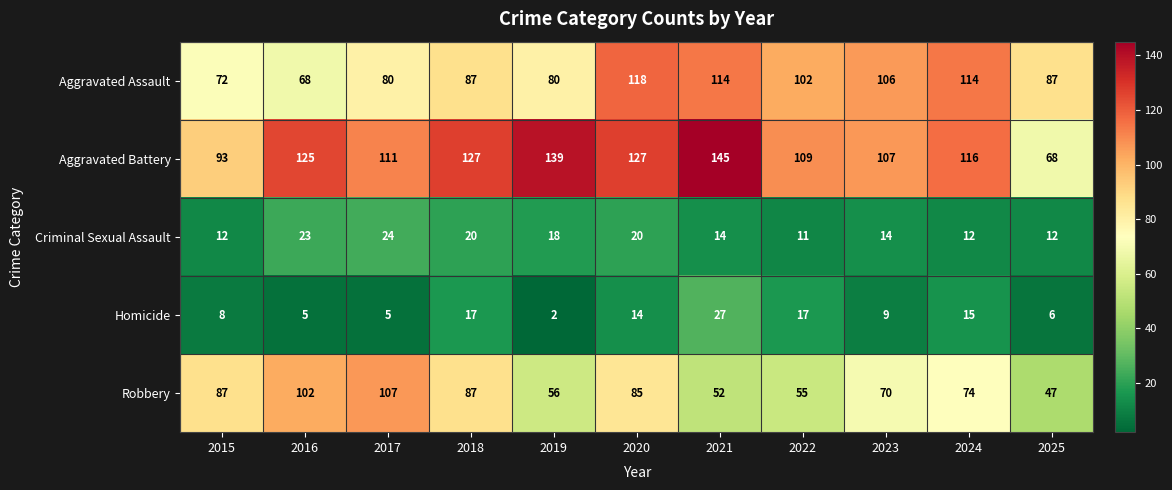

Which category has the highest value across all series?

2021